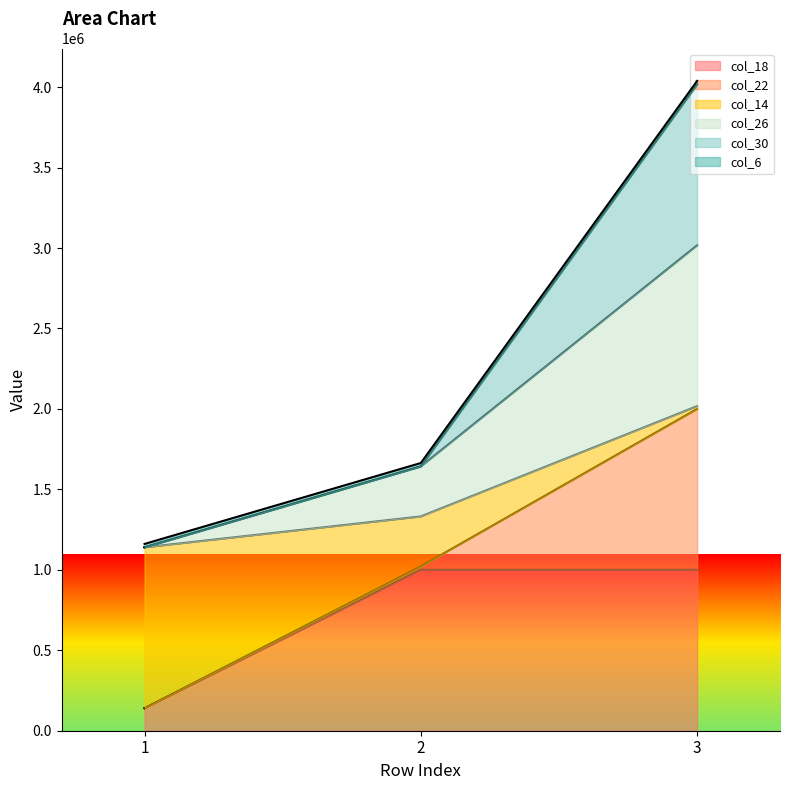

At which category is the sum across all series the highest?

3